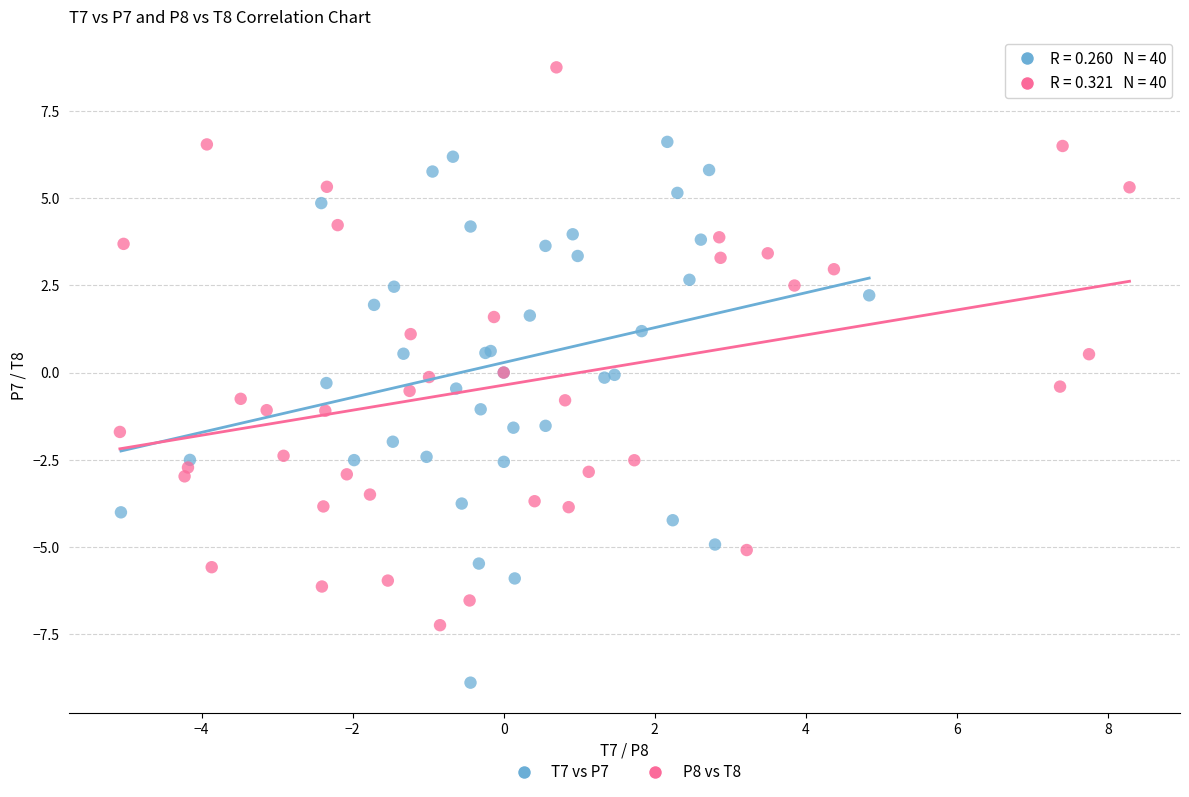

Which series contains the highest Y value?

P8 vs T8